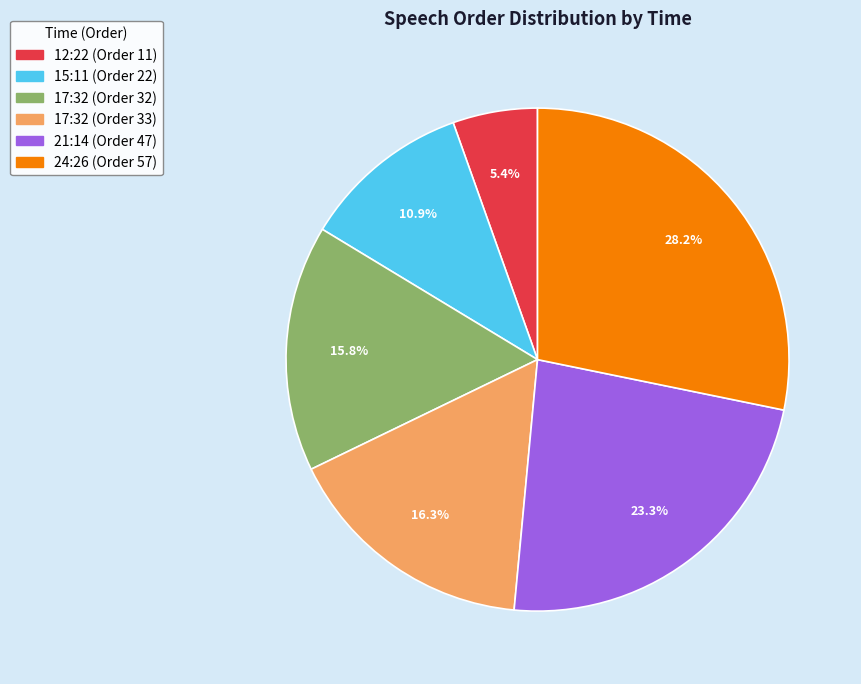

Is there a majority slice in this chart?

No